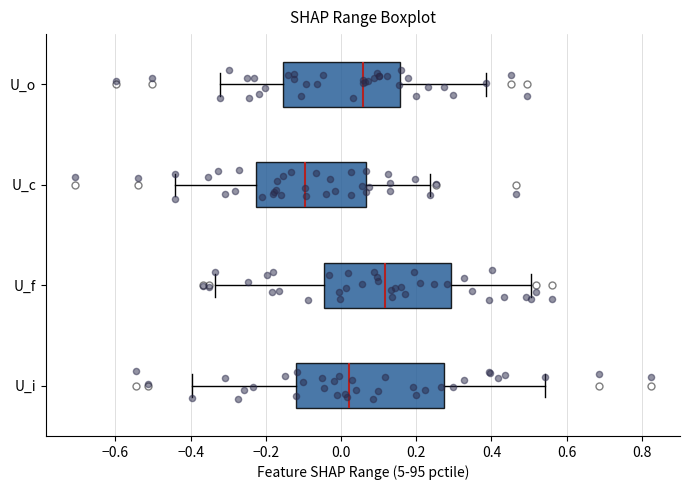

Reading bottom to top, read every box against the x-axis: the position of its median line, the range the box covers, and the ends of its whiskers. The values are not printed on the chart, so give them approximately, as read against the axis.

U_i: median 0.02, box -0.12 to 0.28, whiskers -0.40 to 0.54
U_f: median 0.12, box -0.04 to 0.30, whiskers -0.34 to 0.50
U_c: median -0.10, box -0.22 to 0.06, whiskers -0.44 to 0.24
U_o: median 0.06, box -0.16 to 0.16, whiskers -0.32 to 0.38